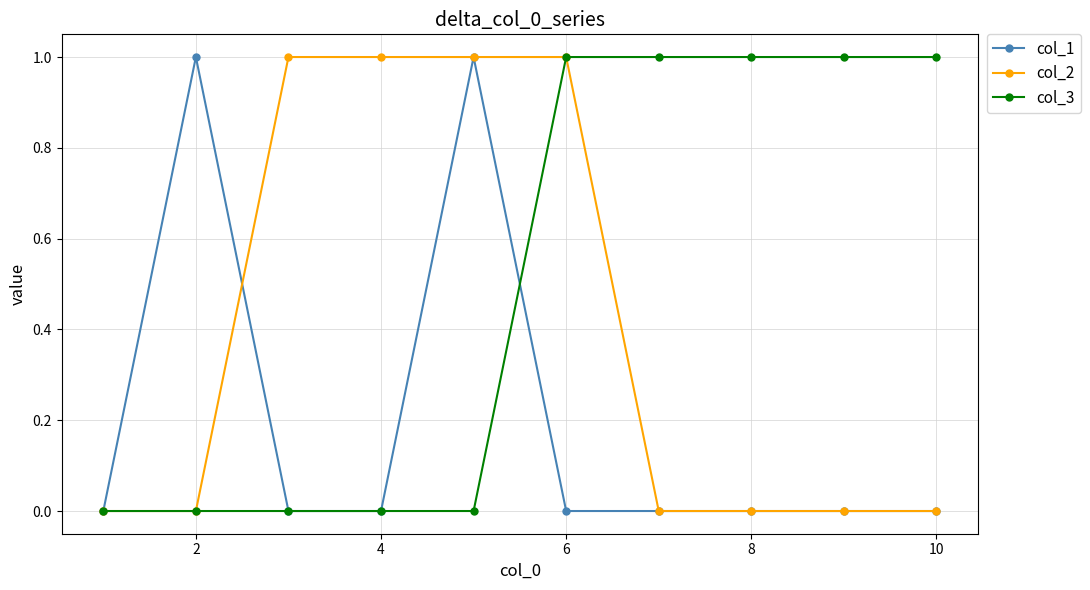

Reading left to right, list all the values displayed in this chart.

col_1: 0	1	0	0	1	0	0	0	0	0
col_2: 0	0	1	1	1	1	0	0	0	0
col_3: 0	0	0	0	0	1	1	1	1	1